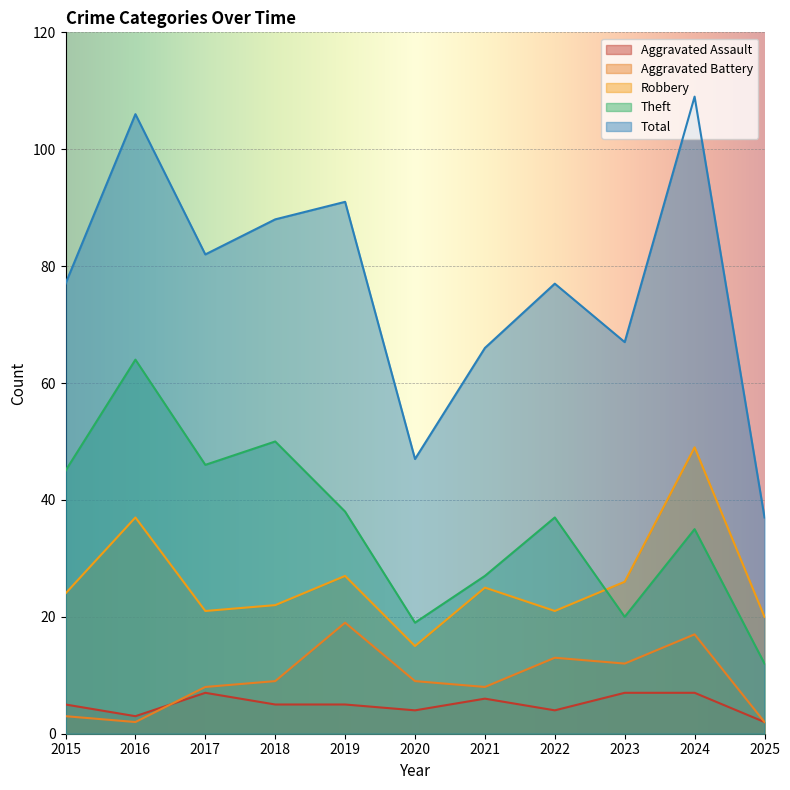

What is the difference between the maximum and minimum values in the Theft series?

52